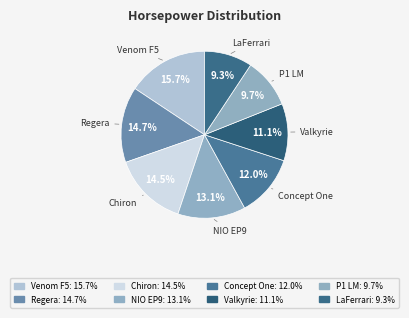

Which category has the biggest portion of the pie?

Hennessey Venom F5